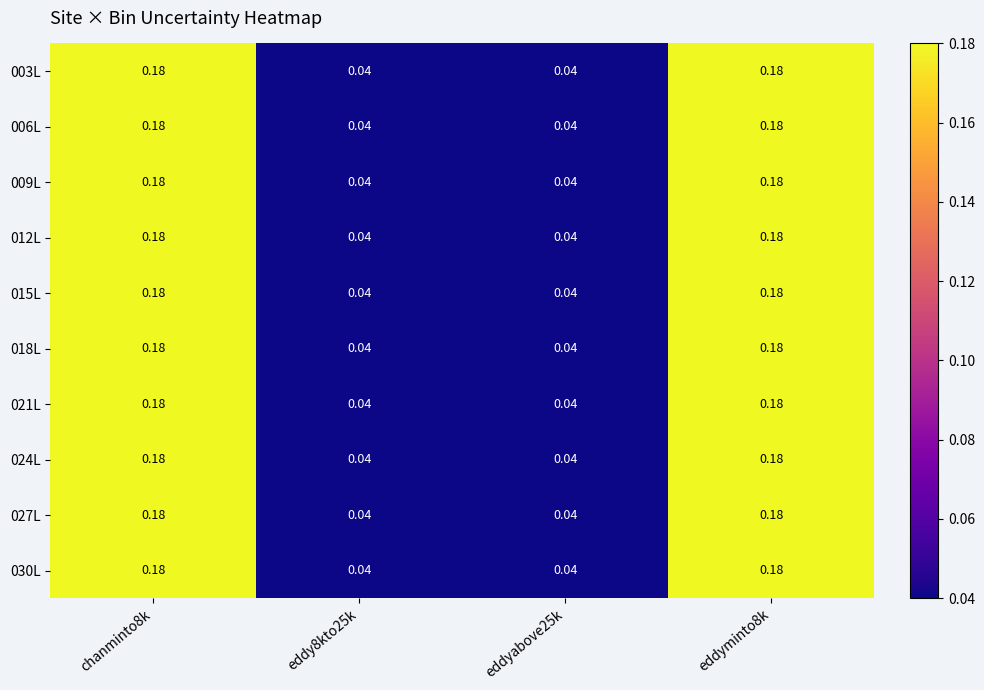

Which label corresponds to the largest value in the chart?

chanminto8k